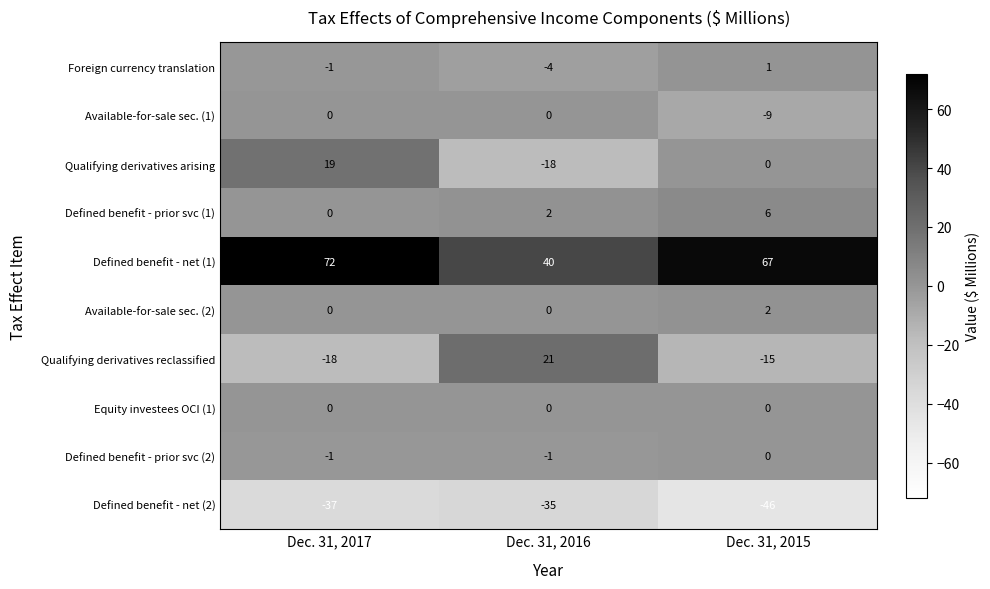

What is the spread (max minus min) of values at Dec. 31, 2017?

109